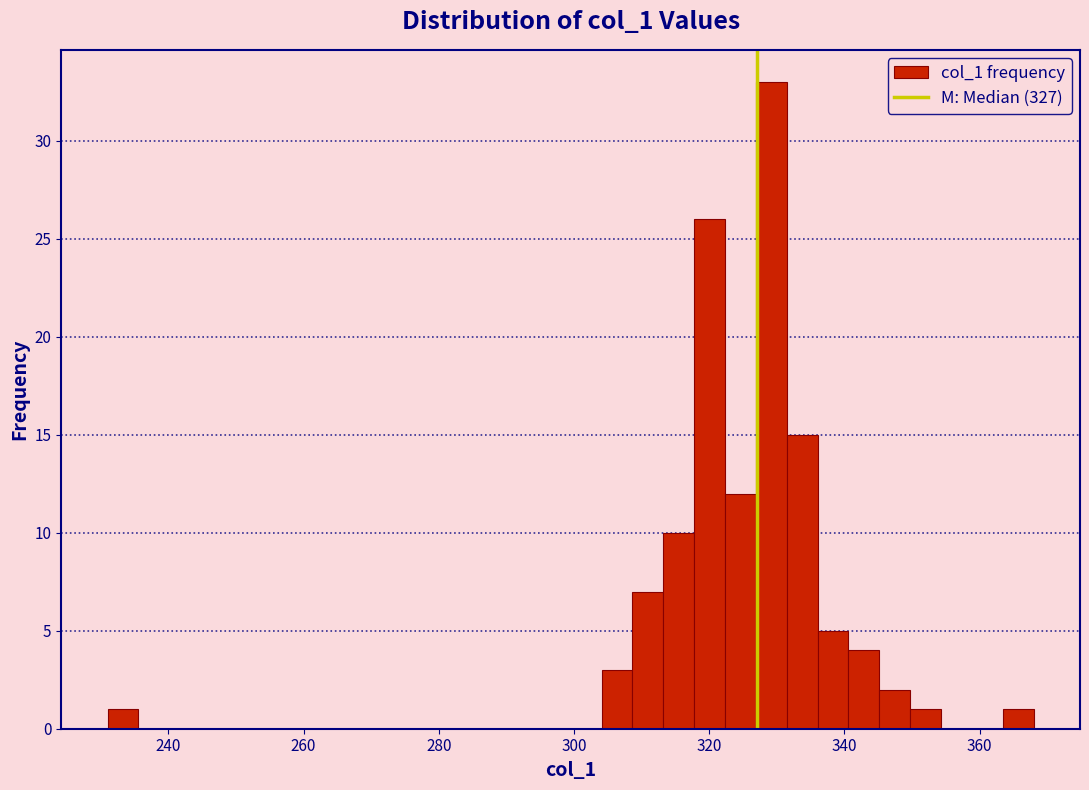

Around what value on the x-axis is the tallest bar? Give the approximate position of its centre, as read against the axis.

330